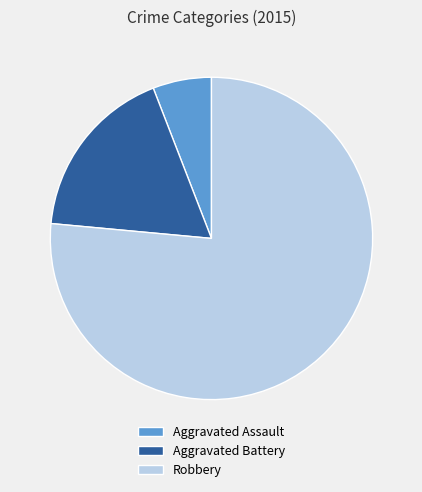

What is the smallest slice in the pie chart?

Aggravated Assault